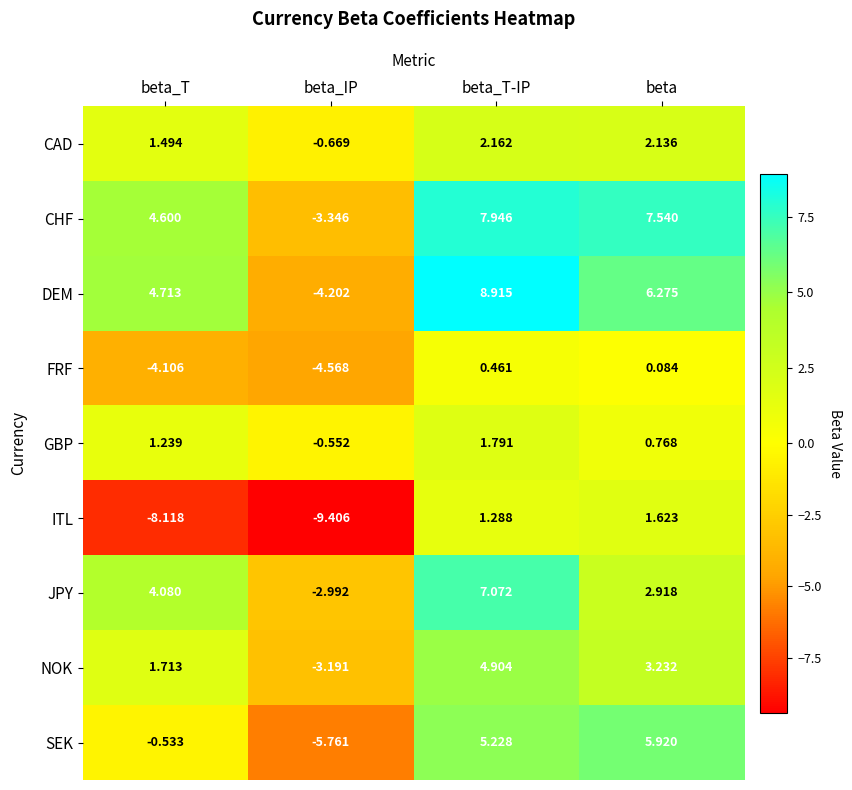

Rank the series at beta from highest to lowest value.

CHF, DEM, SEK, NOK, JPY, CAD, ITL, GBP, FRF